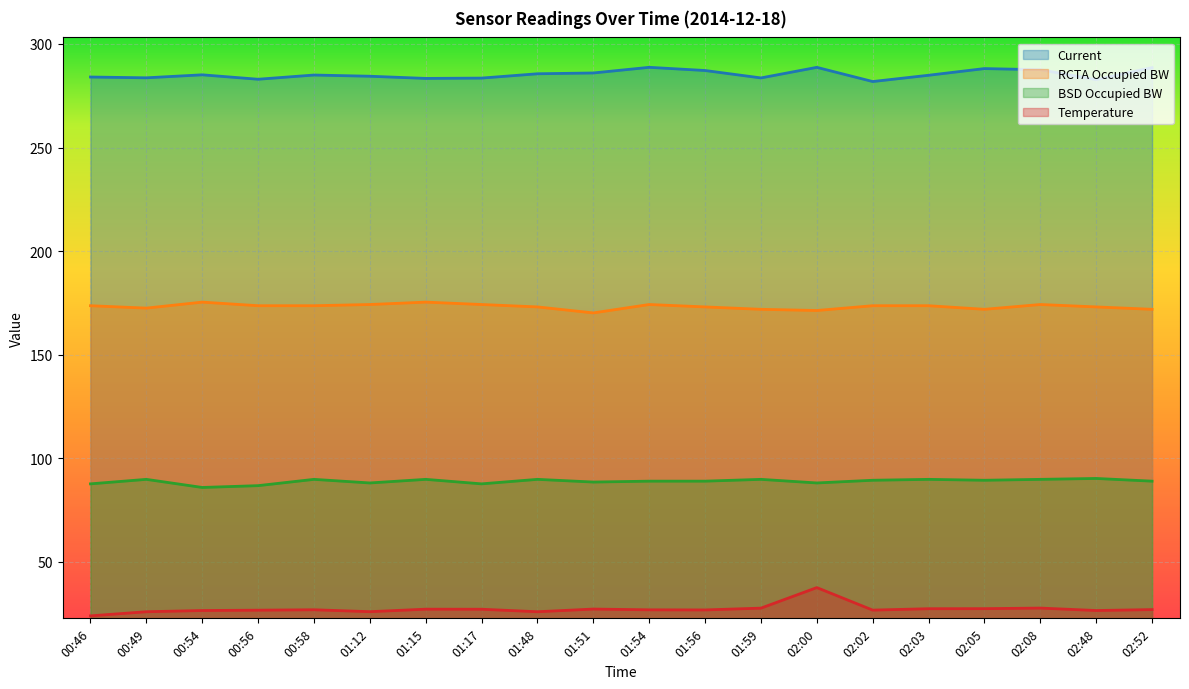

True or false: RCTA Occupied BW and Current cross at least once.

False